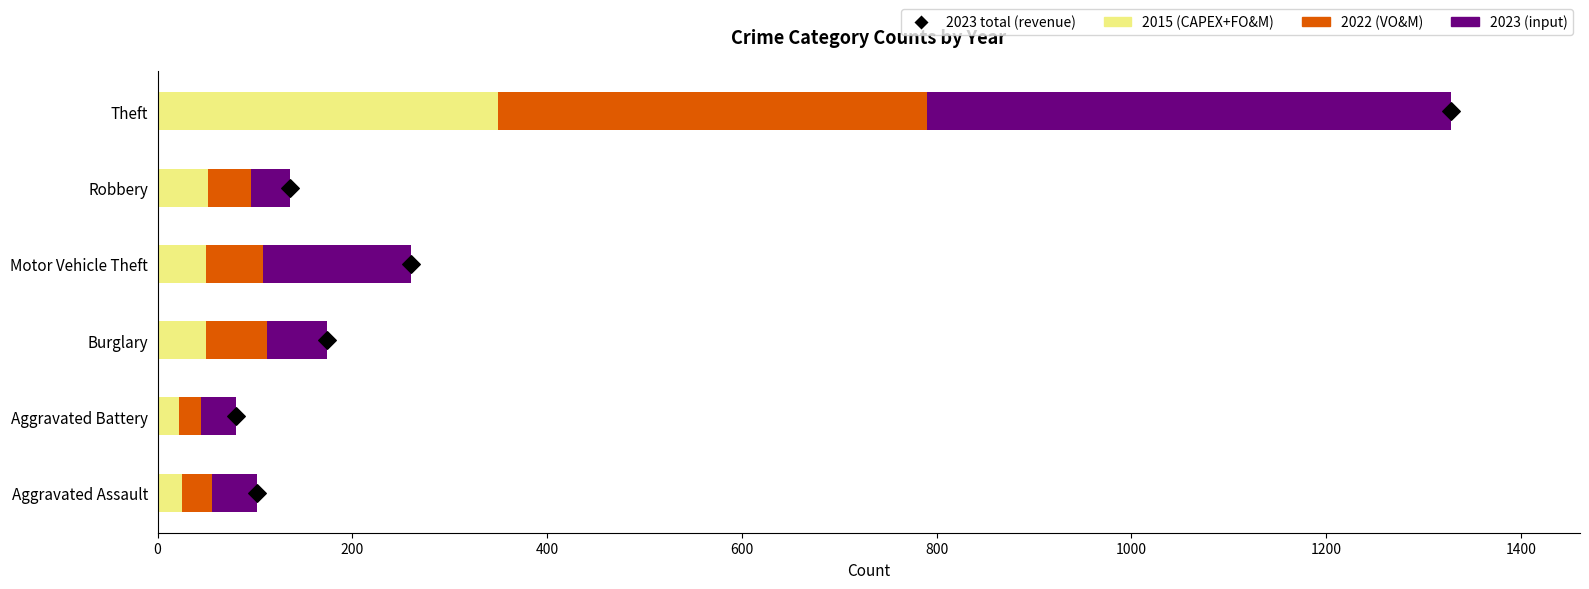

Which series reaches the minimum Y coordinate?

2015 (CAPEX+FO&M)